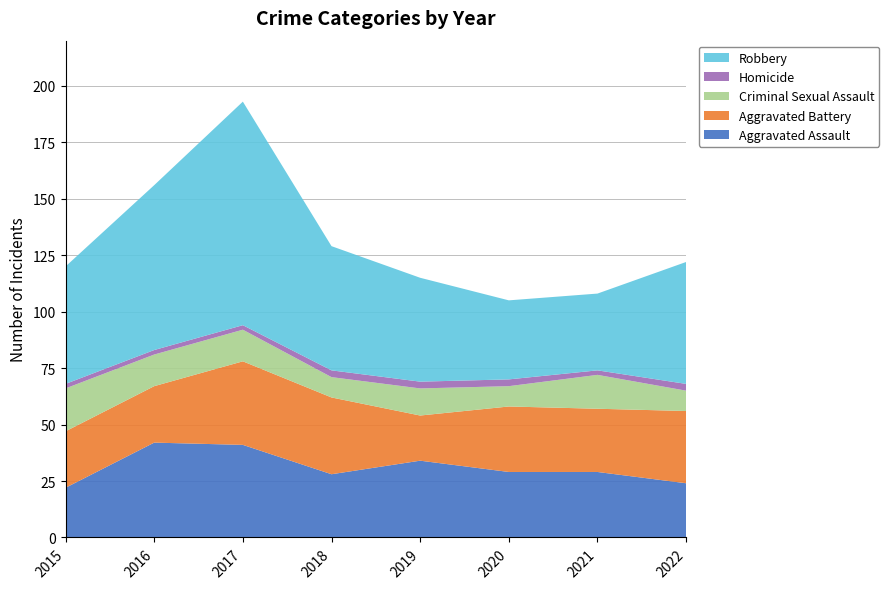

Reading left to right, extract all data points from this chart.

Aggravated Assault: 22	42	41	28	34	29	29	24
Aggravated Battery: 25	25	37	34	20	29	28	32
Criminal Sexual Assault: 19	14	14	9	12	9	15	9
Homicide: 2	2	2	3	3	3	2	3
Robbery: 52	73	99	55	46	35	34	54